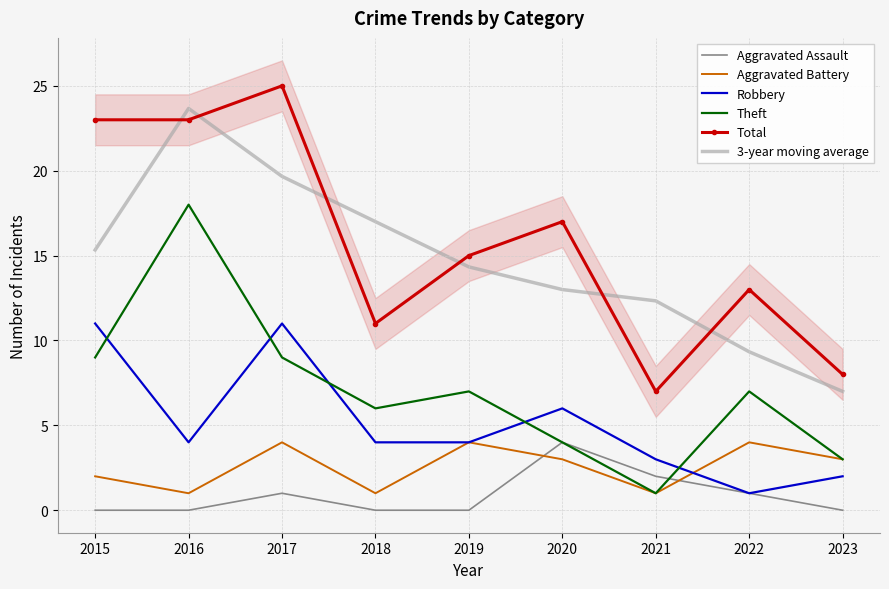

The Aggravated Battery series shows 1.3 at 2023. True or false?

False